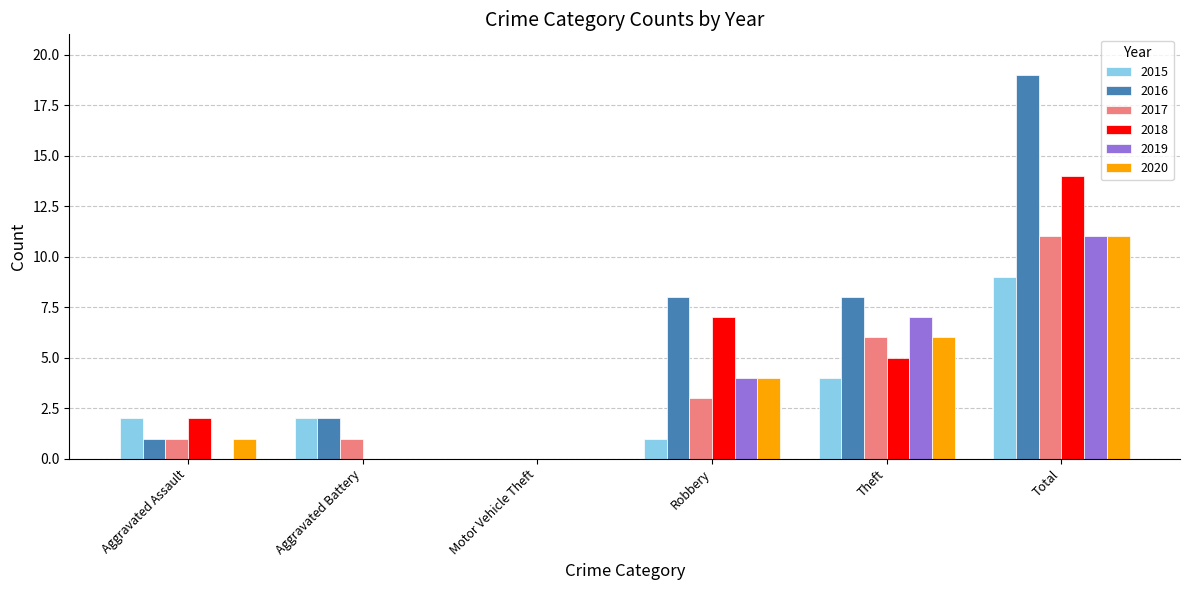

What is the sum of the 2015 values at Total and Motor Vehicle Theft?

9